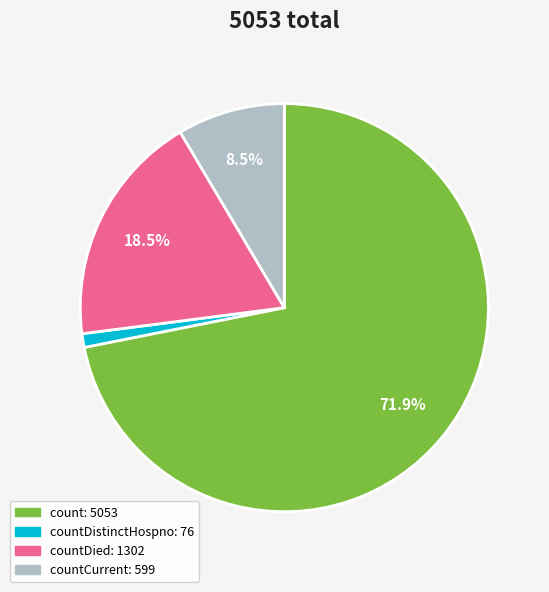

Count the number of slices in the pie.

4